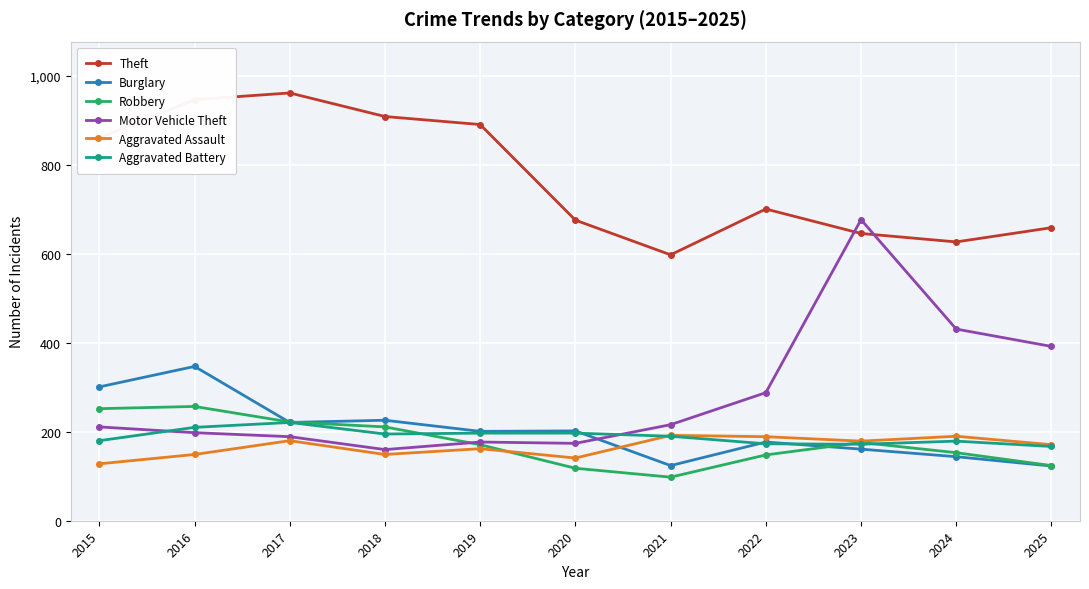

What is the maximum value shown in the chart?

962